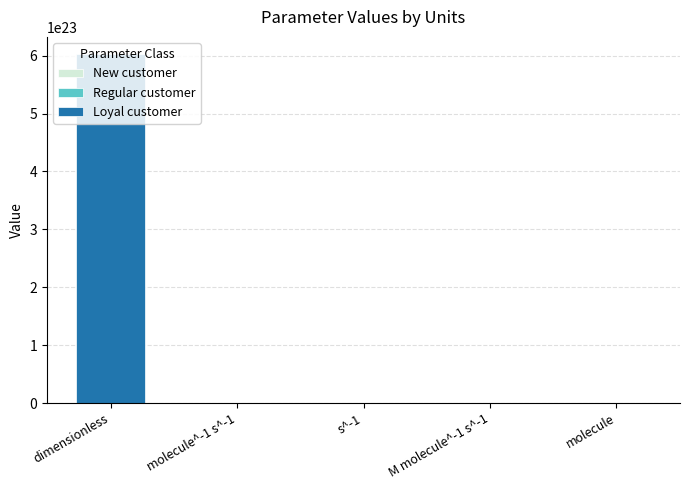

At which category is the sum across all series the highest?

dimensionless